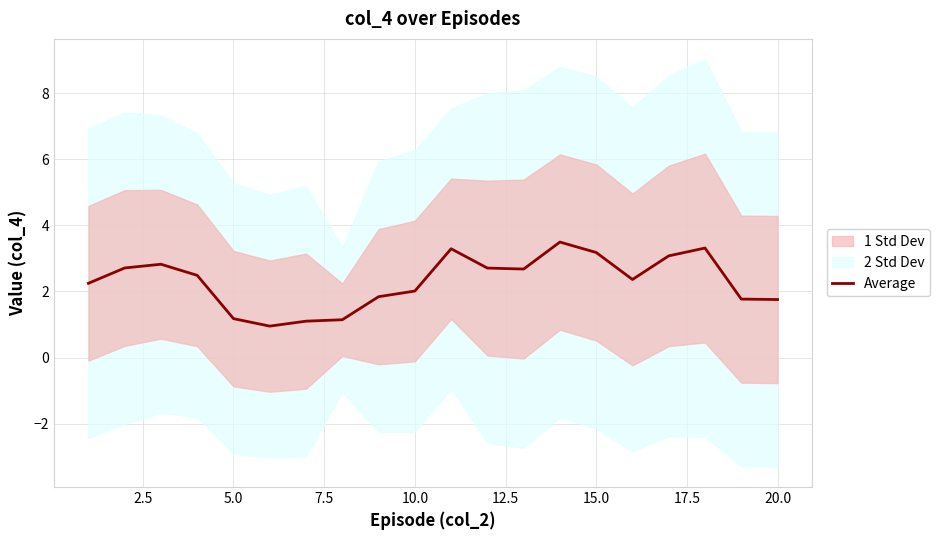

True or false: Average has a value of 1.1 at 15.0.

False